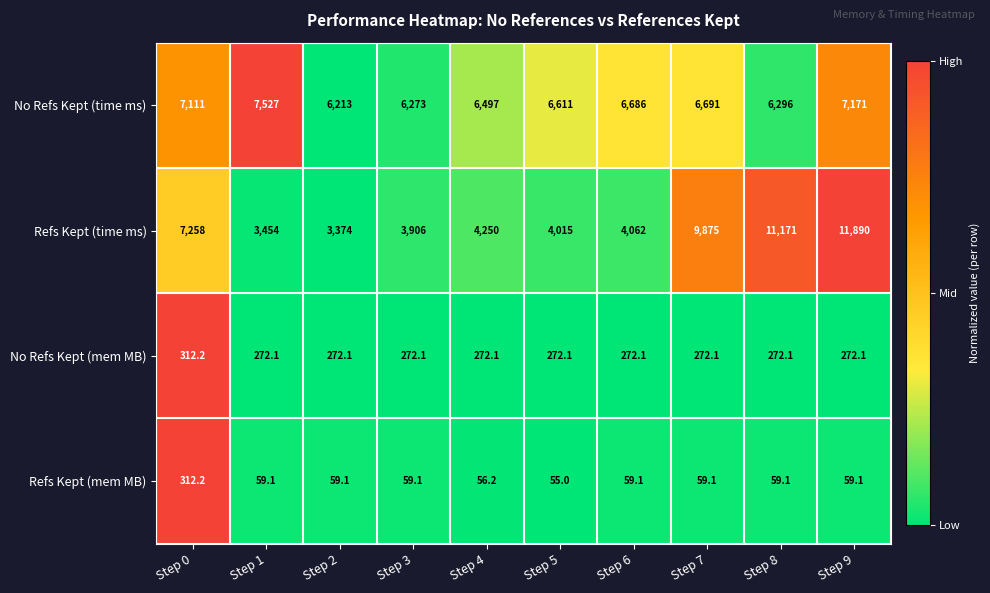

What is the greatest value displayed?

11890.0